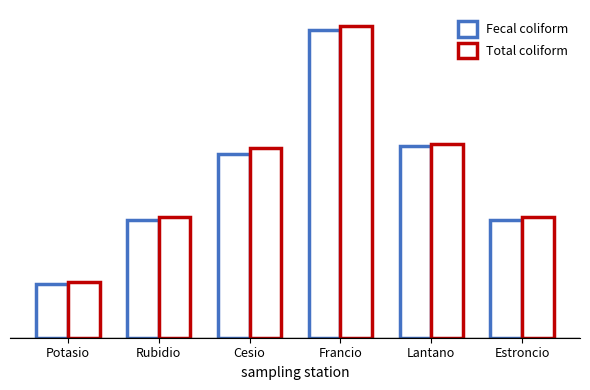

The Fecal coliform series shows 148.8 at Estroncio. True or false?

False